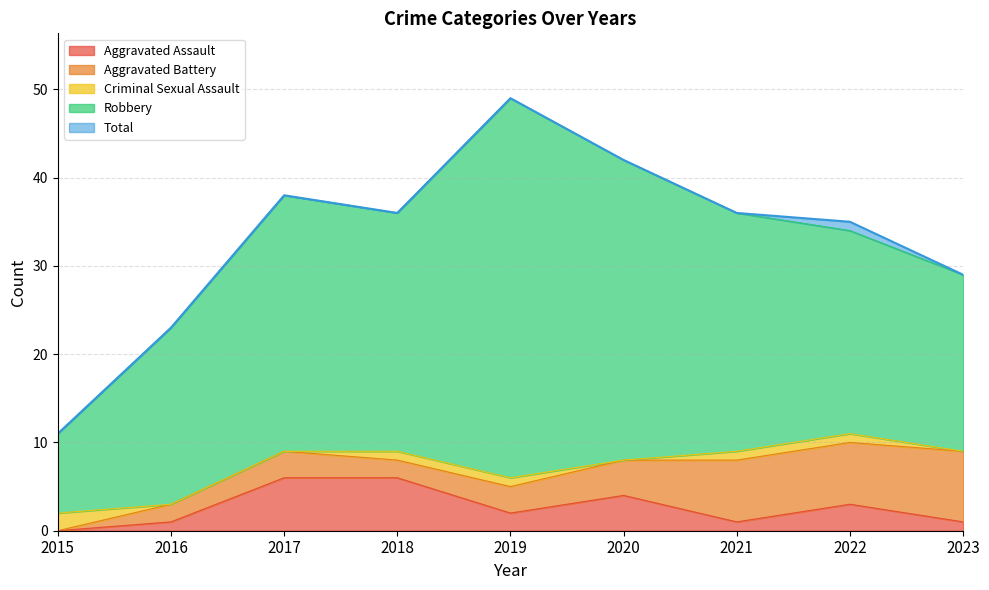

Reading left to right, what are all the values shown in this chart?

Aggravated Assault: 0	1	6	6	2	4	1	3	1
Aggravated Battery: 0	2	3	2	3	4	7	7	8
Criminal Sexual Assault: 2	0	0	1	1	0	1	1	0
Robbery: 9	20	29	27	43	34	27	23	20
Total: 11	23	38	36	49	42	36	35	29